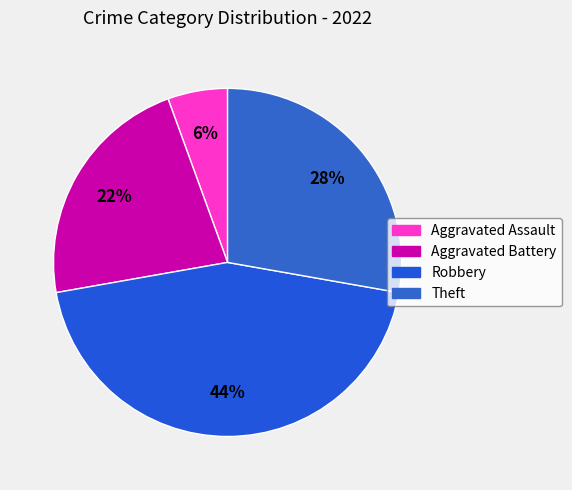

To the nearest percent, what is the average slice percentage?

25%